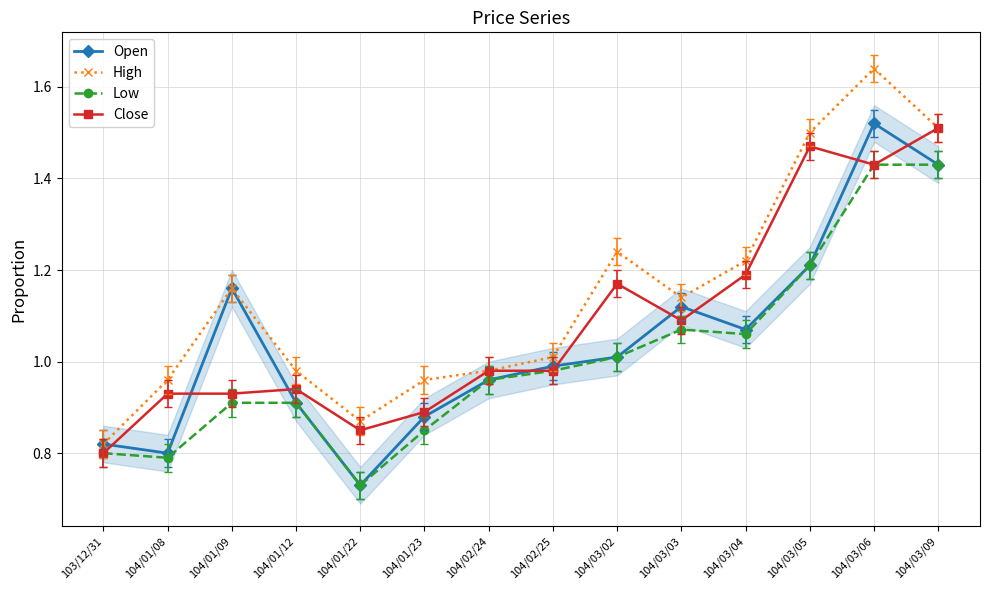

Which series changed the most between 104/03/04 and 104/03/06?

Open